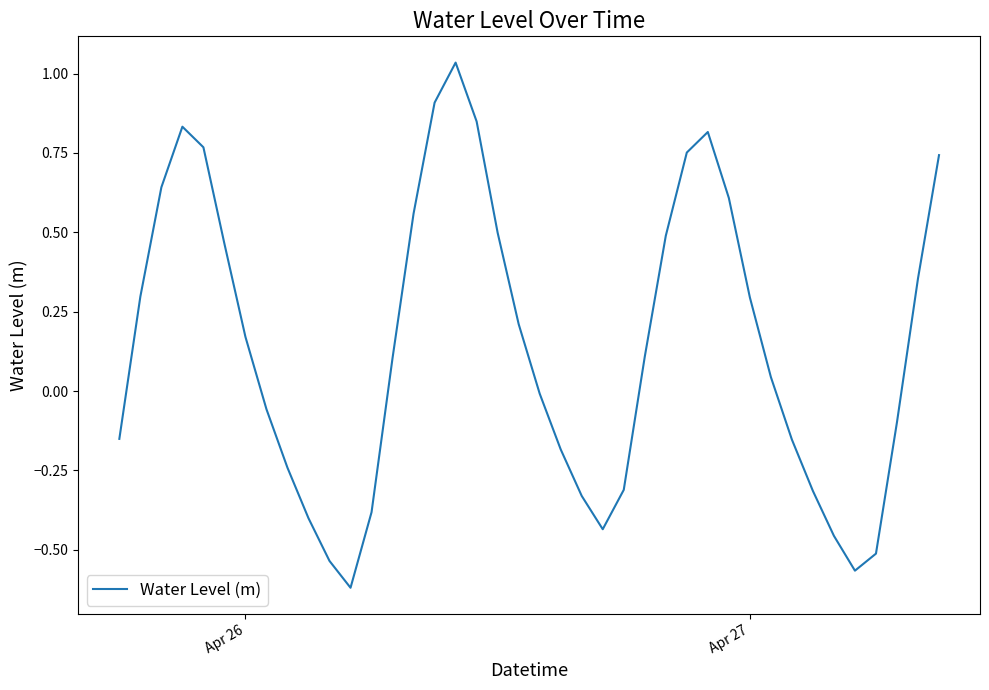

What is the difference between the maximum and minimum values?

1.7